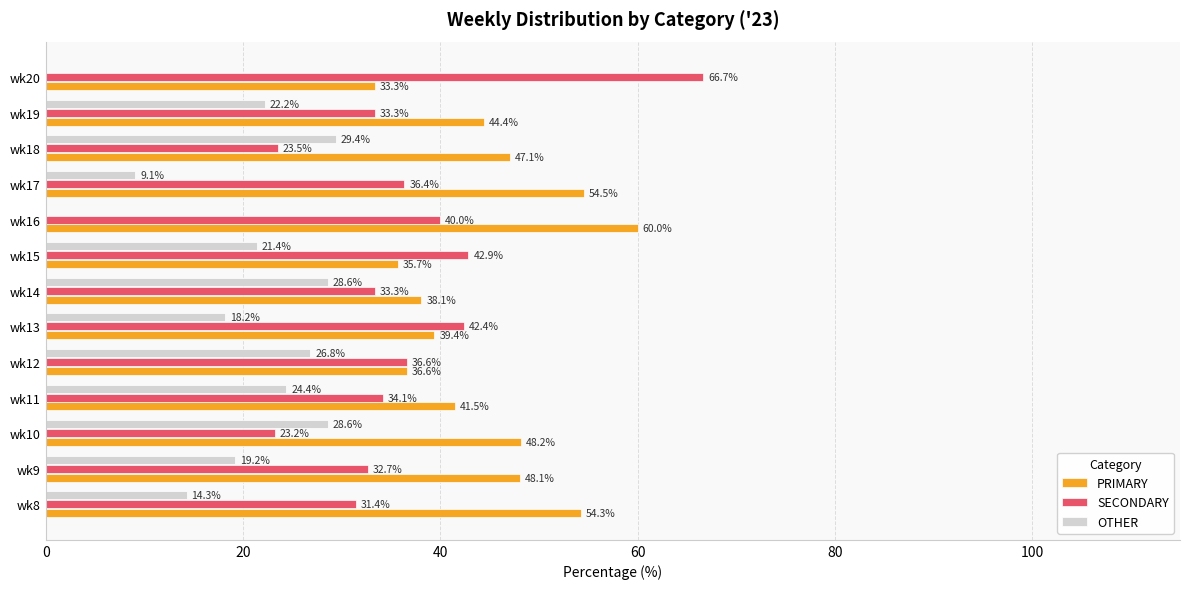

Is the value of PRIMARY at wk17 greater than the value of OTHER at wk10?

Yes